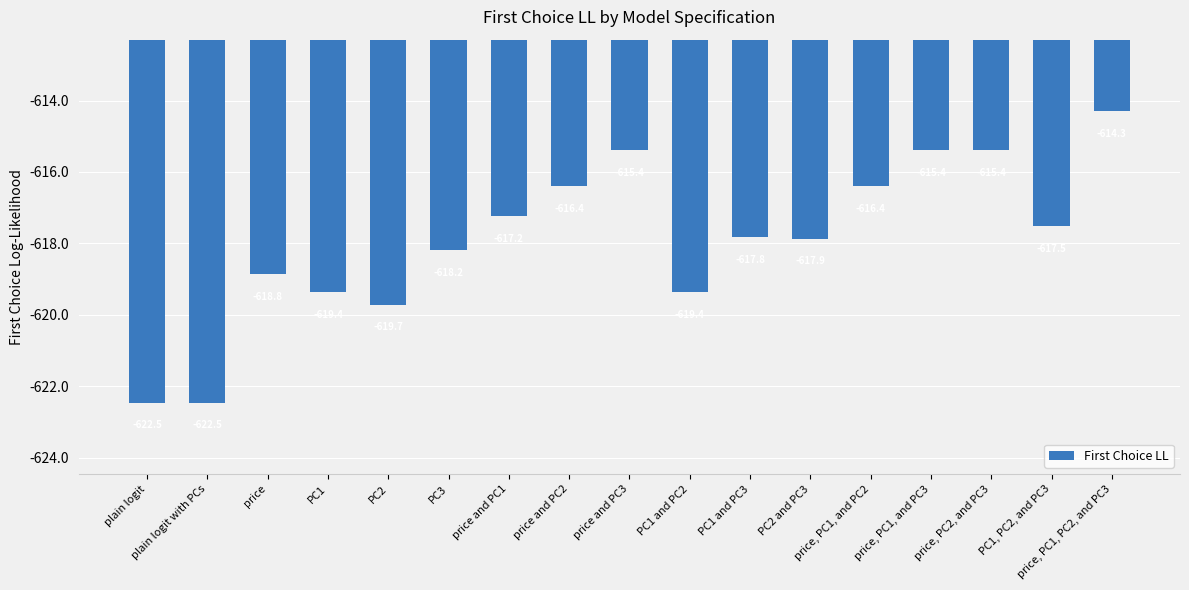

What is the difference between the second highest and second lowest values?

7.1